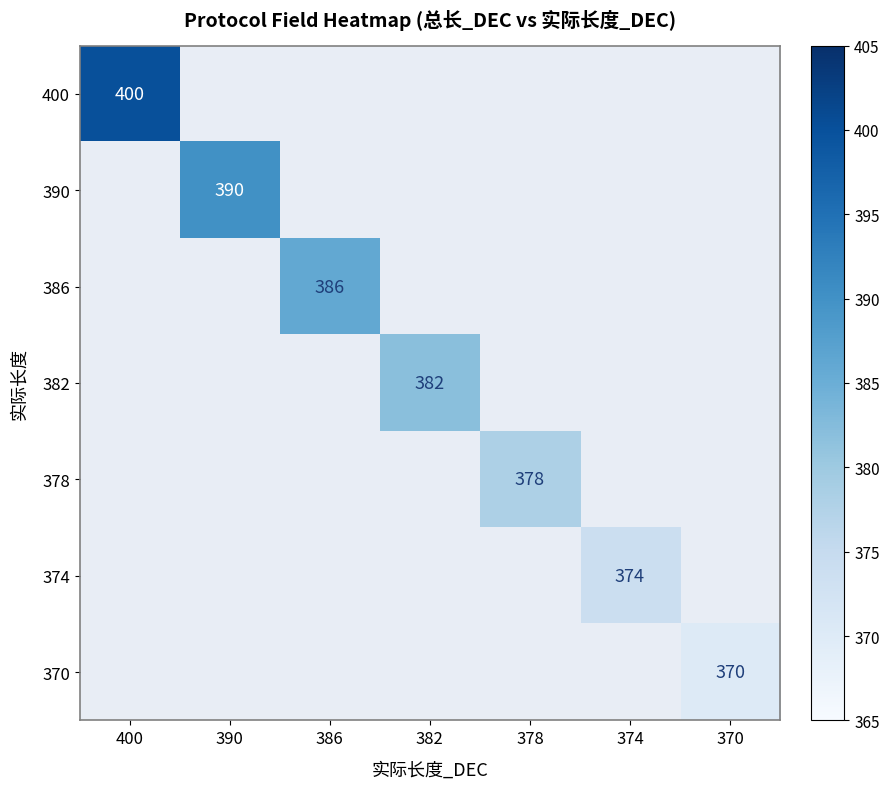

Is it true that 370 equals 370 at 370?

True